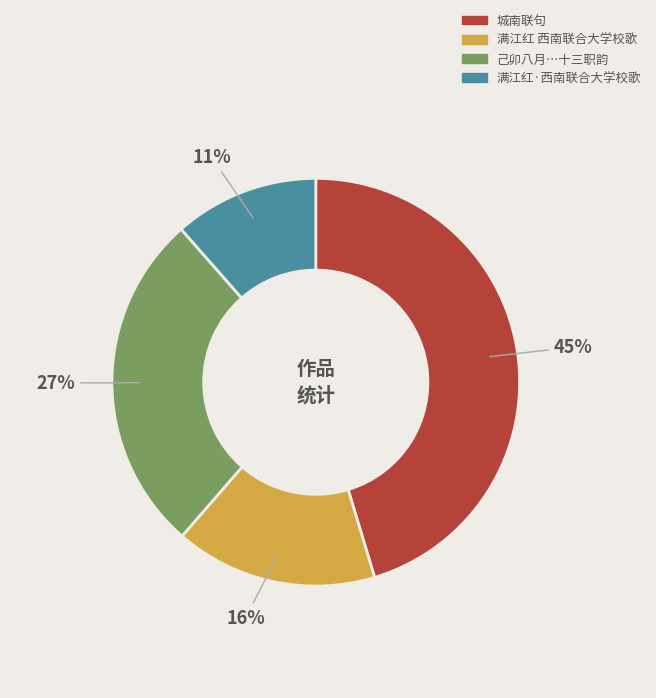

To the nearest percent, what is the average slice percentage?

25%